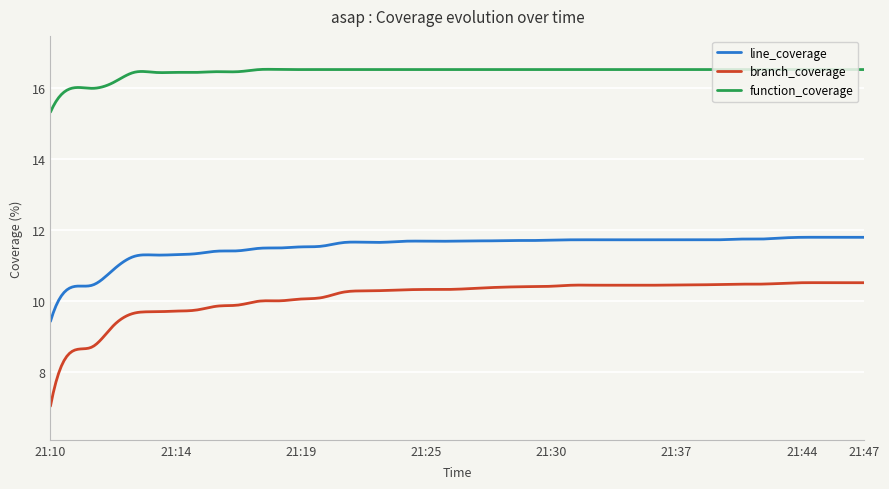

What is the minimum value shown in the chart?

7.0